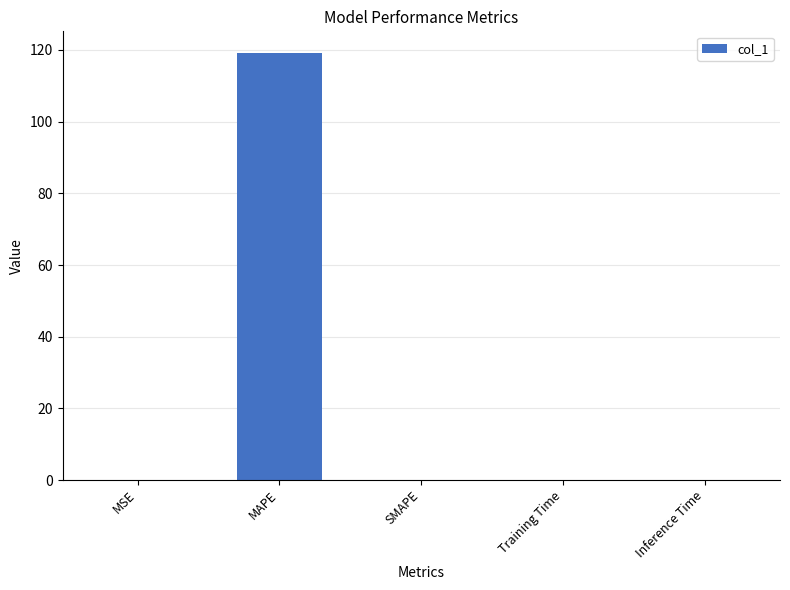

Between MAPE and MSE, which is larger?

MAPE